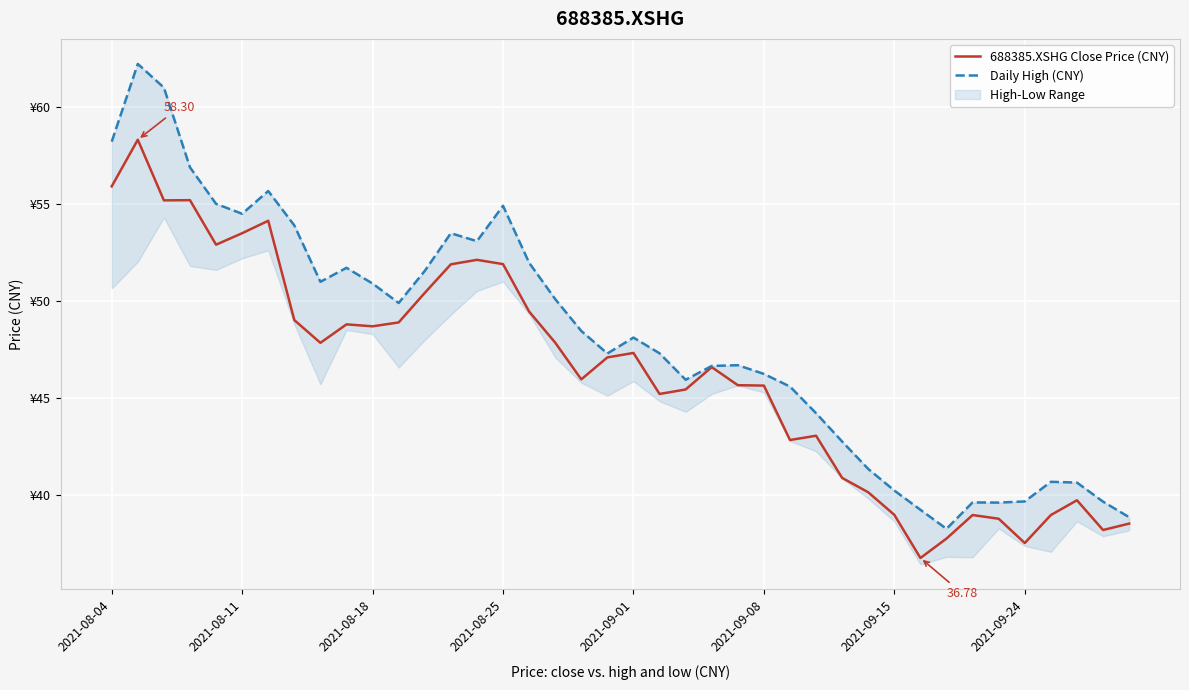

Which has a higher value, 36 or 16?

16